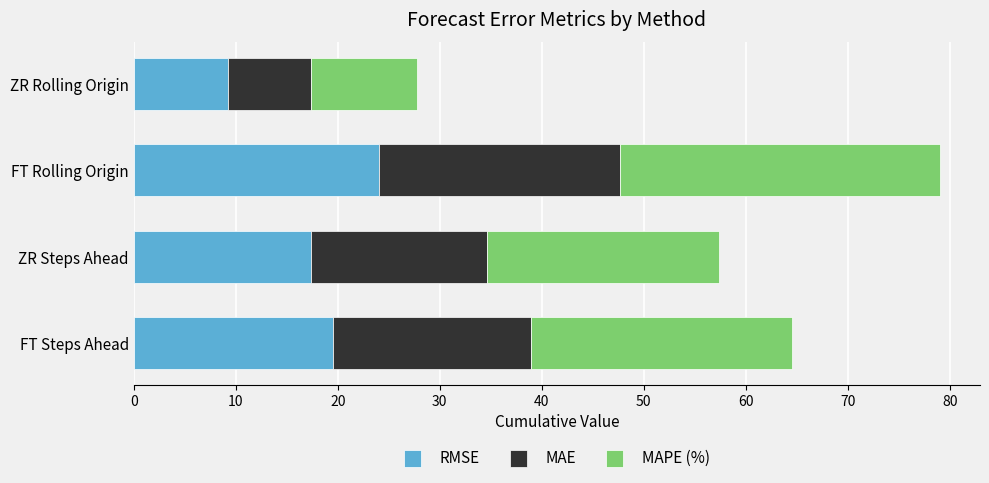

What is the difference between the maximum and second lowest values in the RMSE series?

6.7